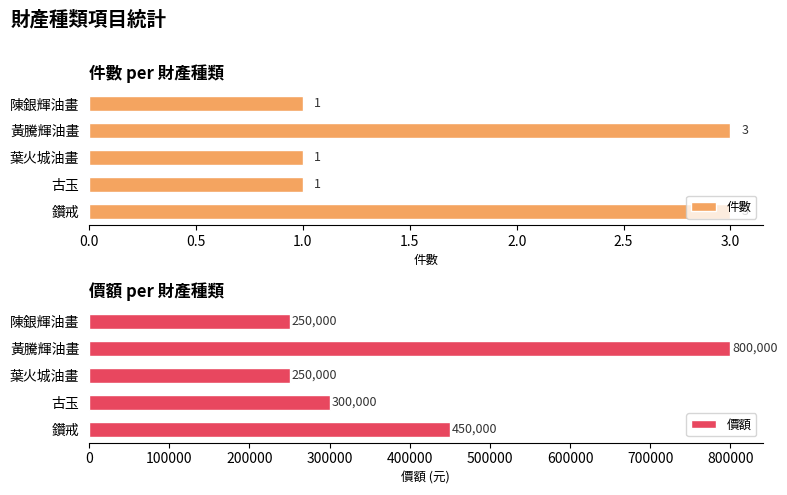

Reading left to right, extract all data points from this chart.

件數: 1	3	1	1	3
價額: 250000	800000	250000	300000	450000